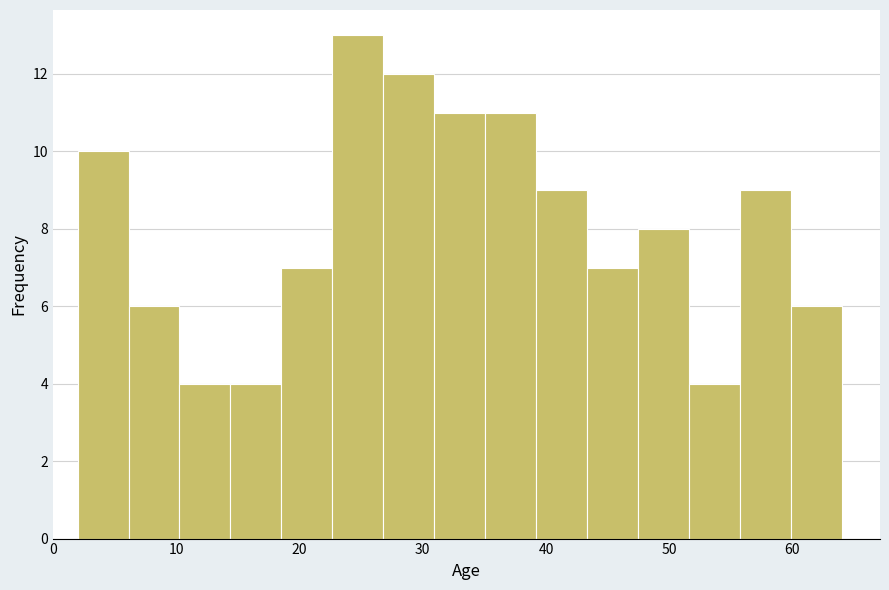

Reading left to right, list every bar in this chart as the range it spans on the x-axis followed by its height. Neither the bar edges nor the heights are printed on the chart, so give them approximately, as read against the axes.

2 to 6: 10
6 to 10: 6
10 to 14: 4
14 to 19: 4
19 to 23: 7
23 to 27: 13
27 to 31: 12
31 to 35: 11
35 to 39: 11
39 to 43: 9
43 to 47: 7
47 to 52: 8
52 to 56: 4
56 to 60: 9
60 to 64: 6